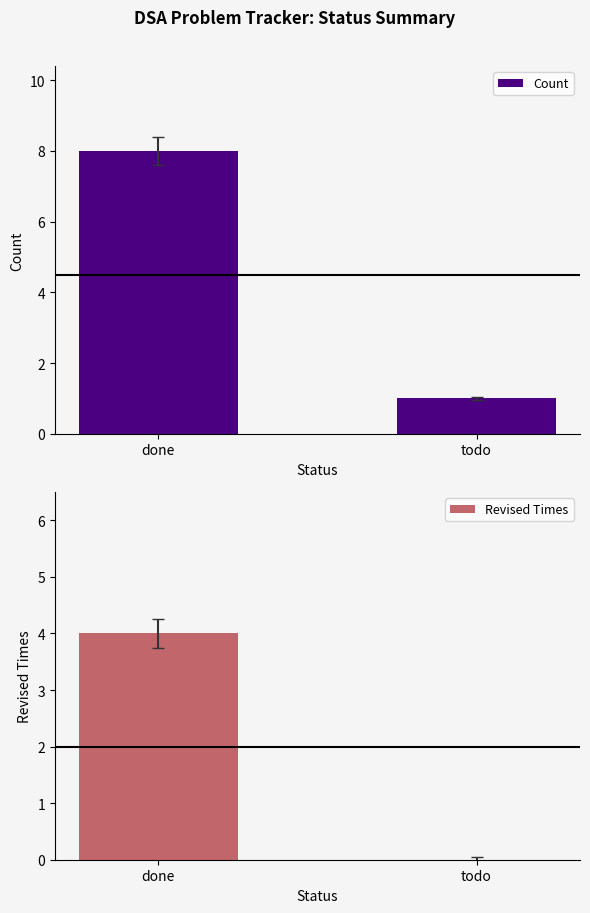

How many groups of bars are there?

2